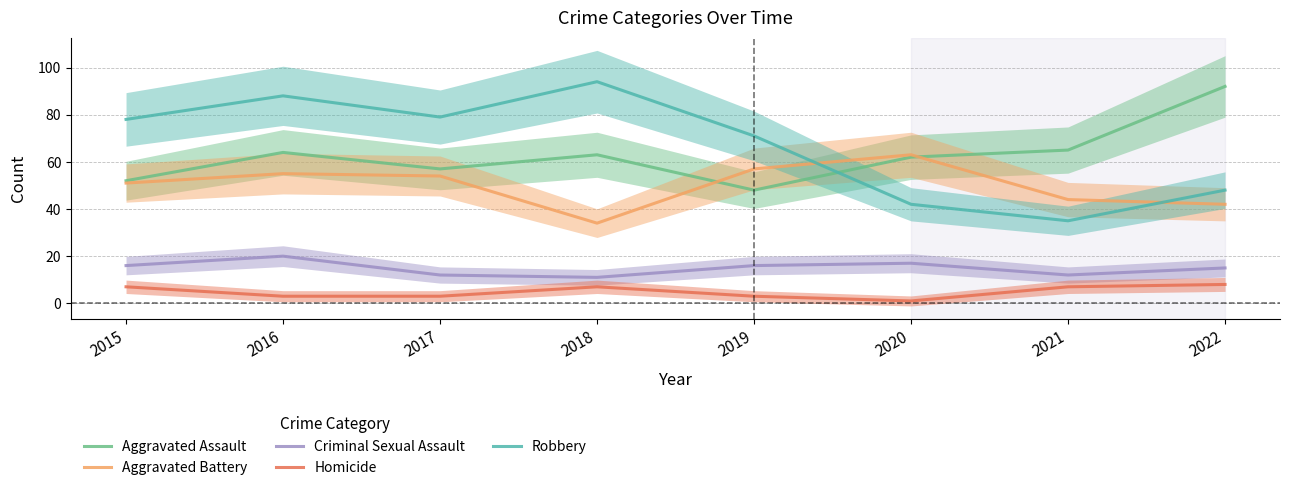

What is the value of the Robbery point at the 8th from the left?

48